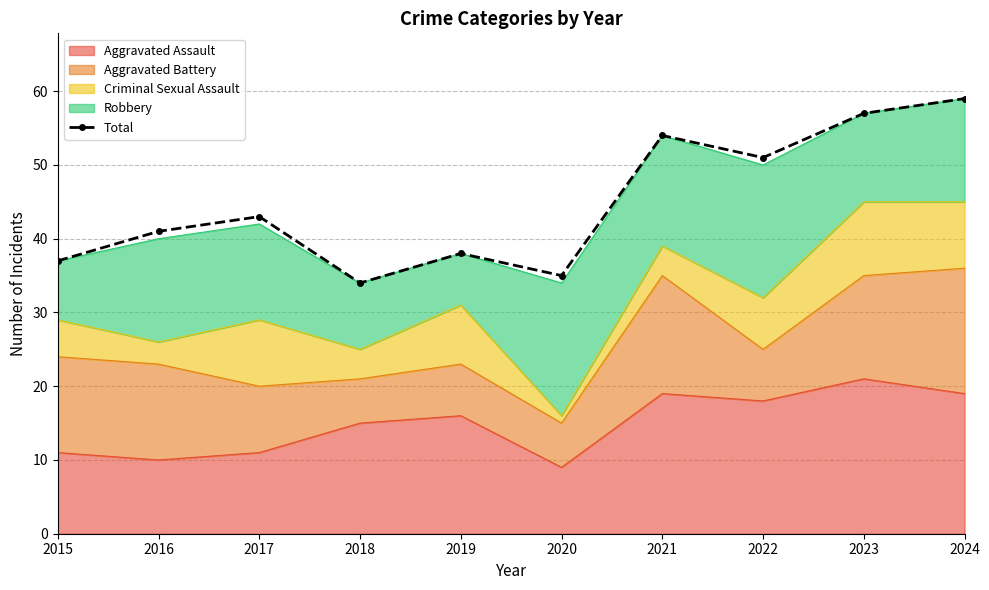

What is the sum of all values?

449